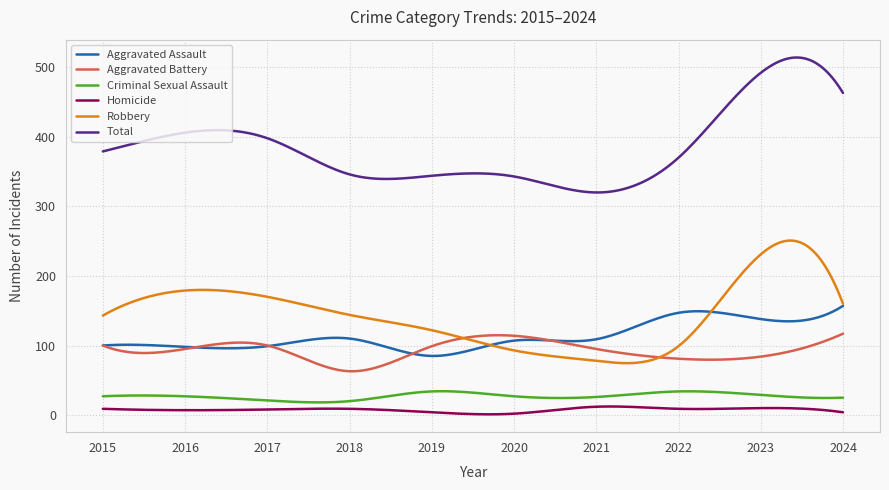

Which series has the largest range (max minus min)?

Total